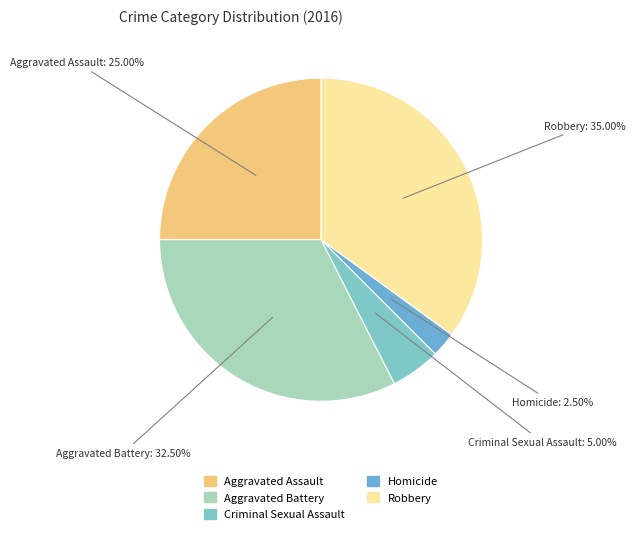

Which category has the biggest portion of the pie?

Robbery